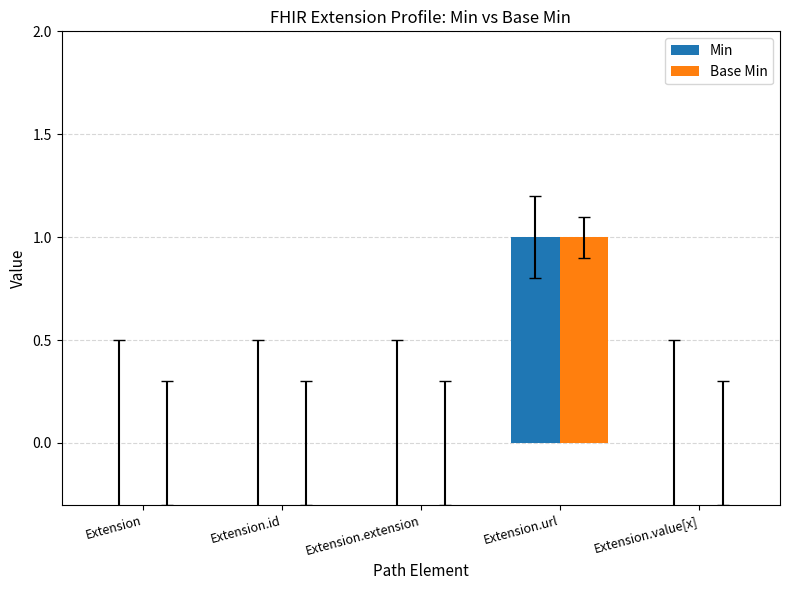

What is the maximum value shown in the chart?

1